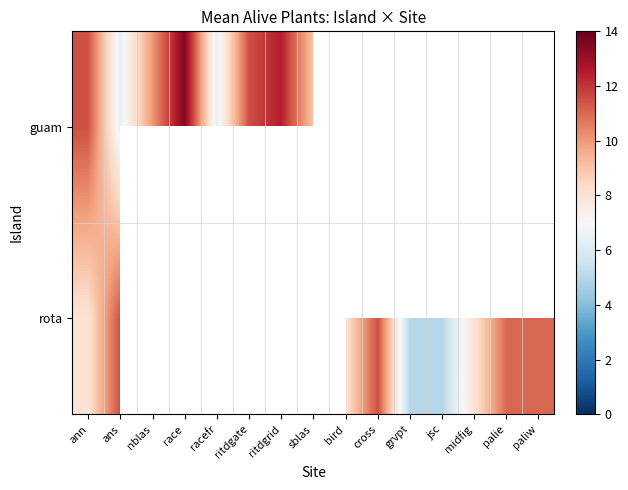

What is the greatest value displayed?

13.5